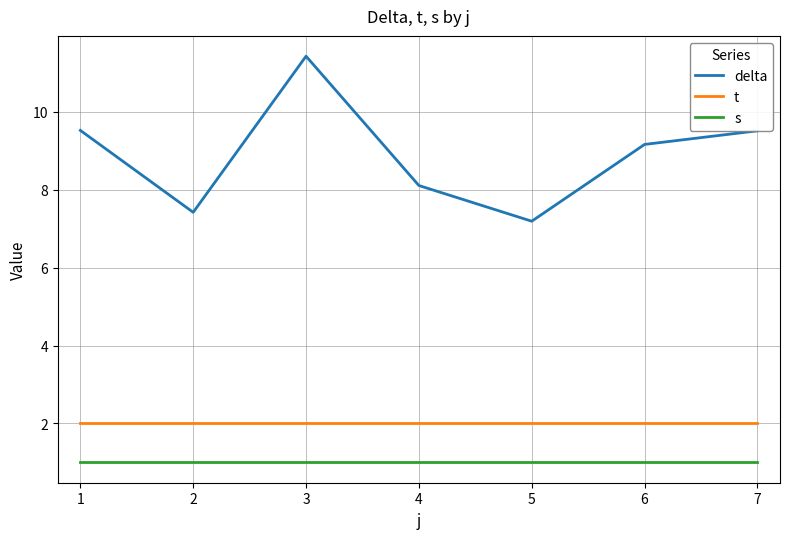

Is this an area chart (filled region under the line)?

No